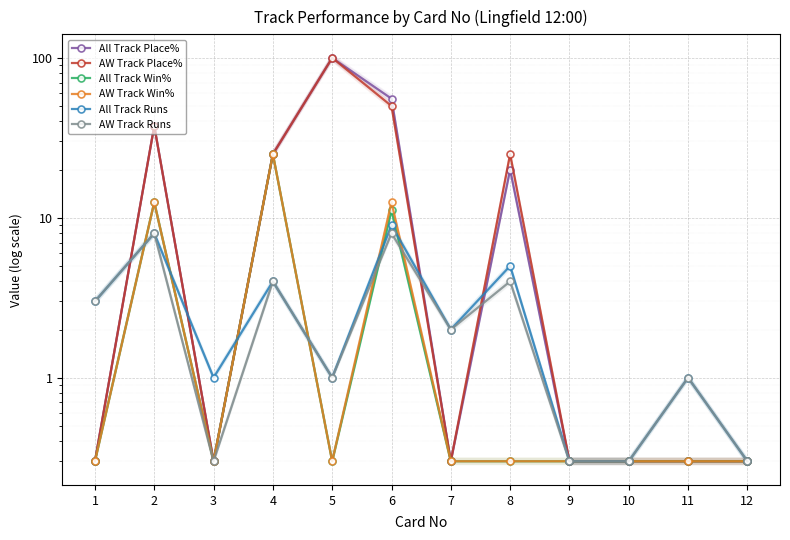

Is the value of All Track Runs at 1 greater than the value of All Track Place% at 7?

Yes